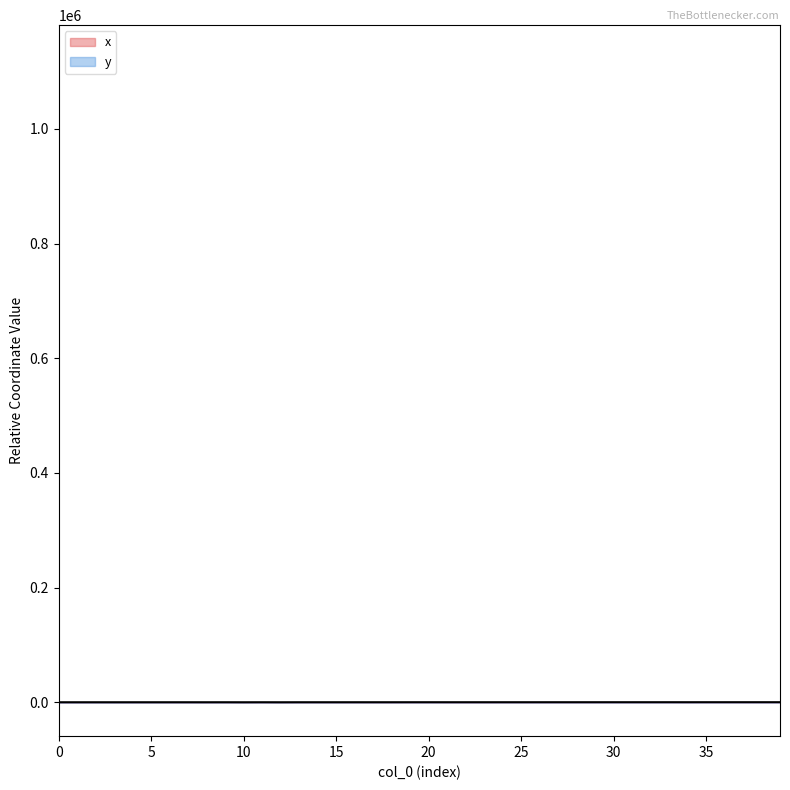

What is the value of the y point at the 34th from the left?

105.4